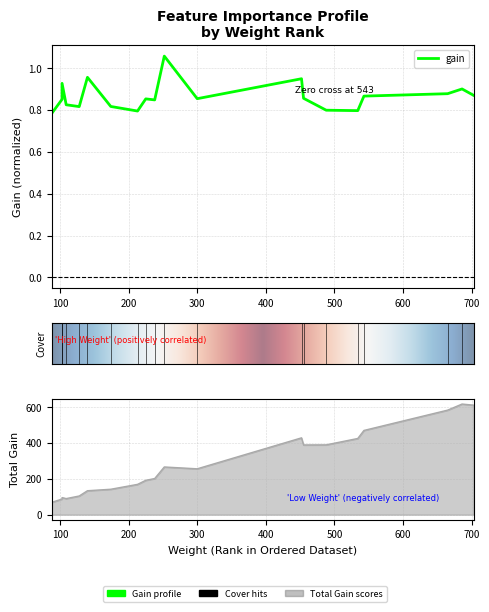

What is the minimum value for gain?

0.8